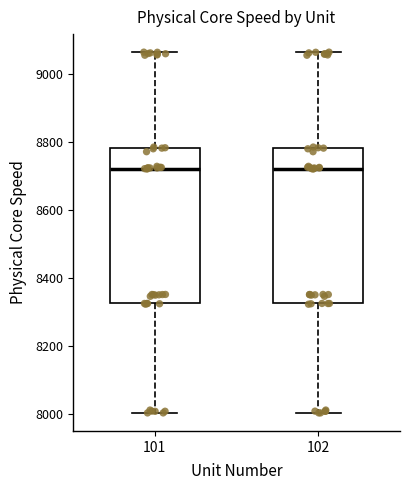

Reading left to right, transcribe this box plot: for each box, give where its median line is, the range the box spans, and where its two whiskers end, as read against the y-axis. The values are not printed on the chart, so give them approximately, as read against the axis.

101: median 8720, box 8320 to 8780, whiskers 8000 to 9060
102: median 8720, box 8320 to 8780, whiskers 8000 to 9060